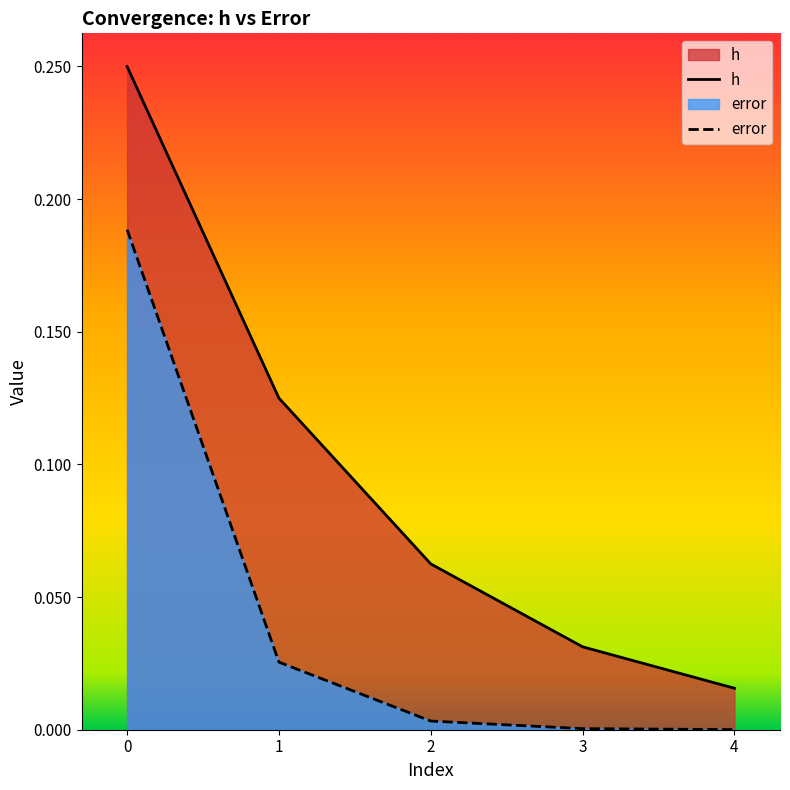

At which label does h reach its minimum?

4